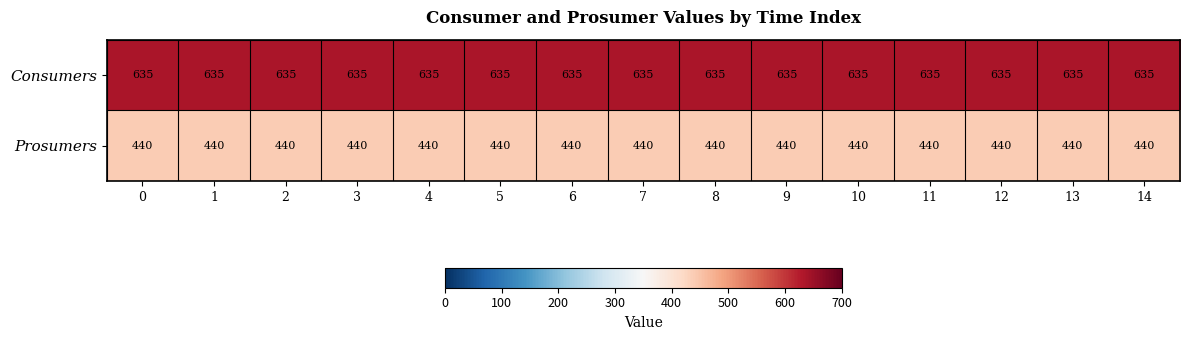

What value does the Prosumers series have at 5?

440